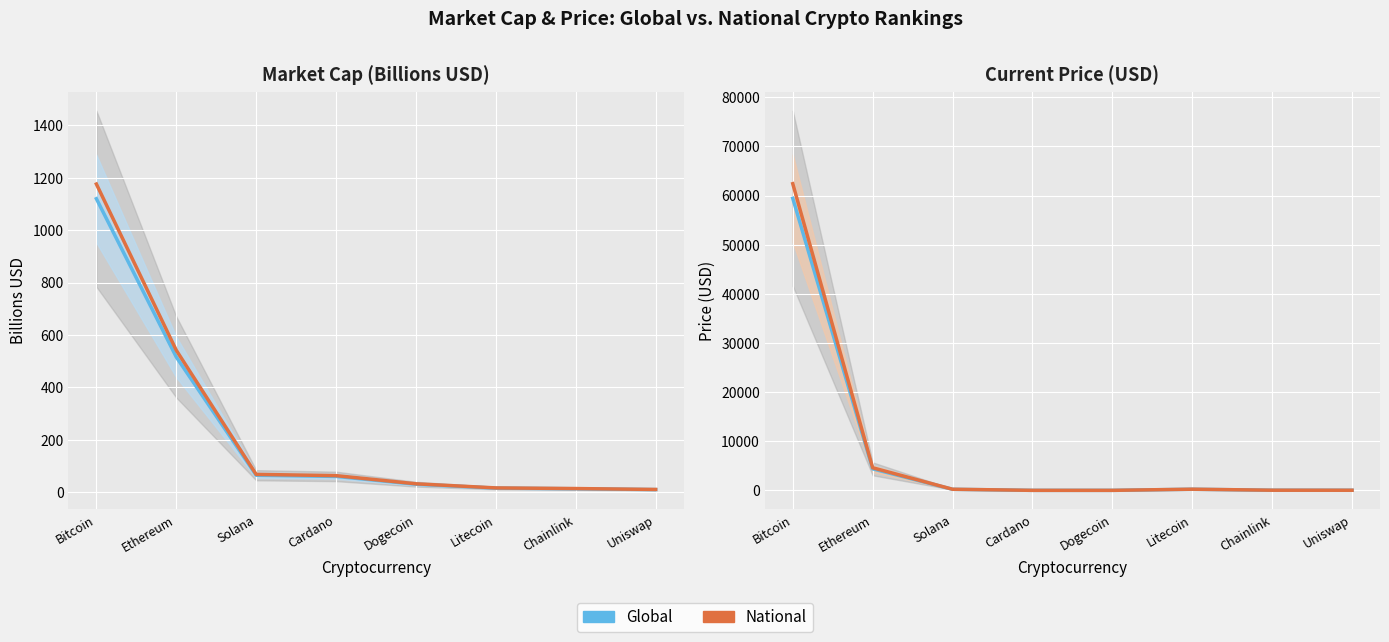

Rank the series by their maximum value, from highest to lowest.

National, Global